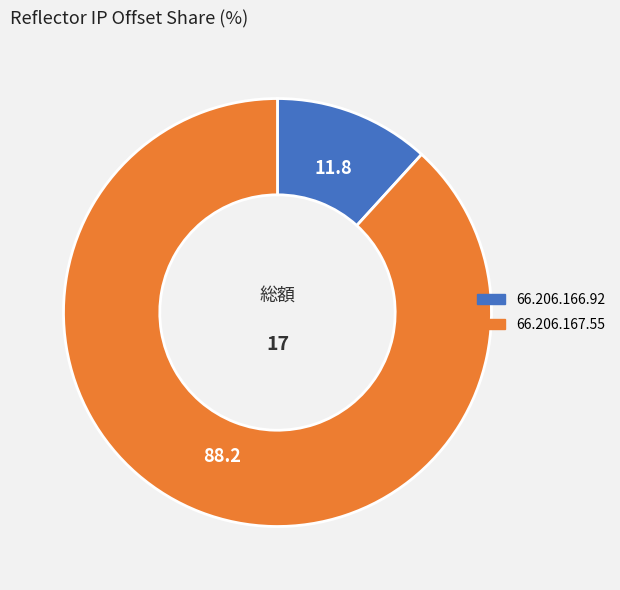

Does any single category account for the majority?

Yes